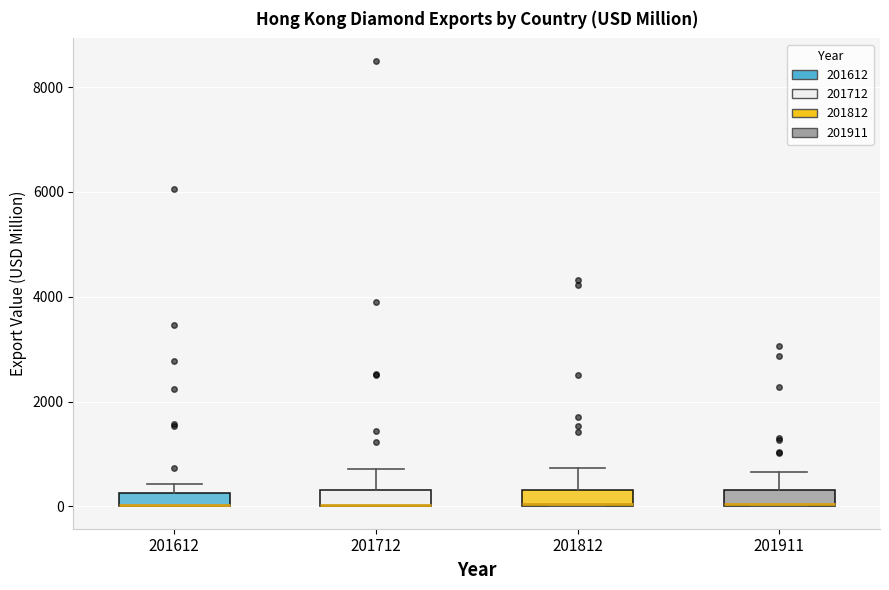

Where does the upper whisker of the box at x = 201812 end on the y-axis? The values are not printed on the chart, so give them approximately, as read against the axis.

800